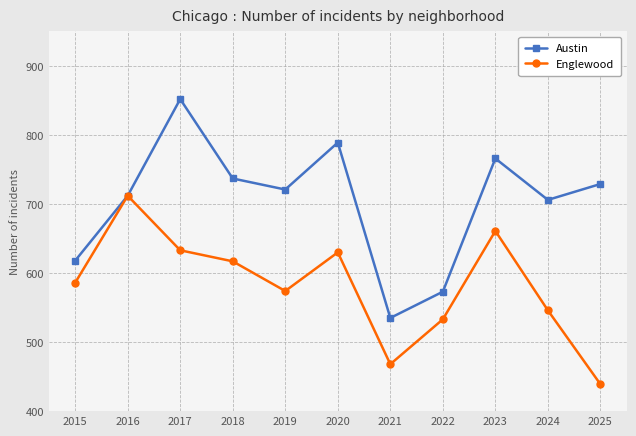

What is the approximate value of Englewood at 2022?

533